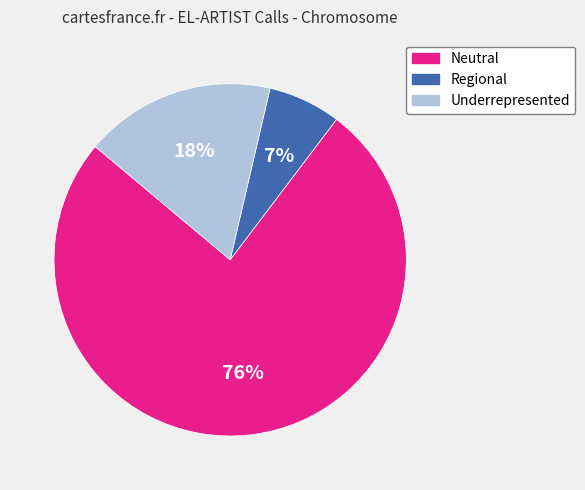

True or false: Neutral accounts for 70% of the total.

False